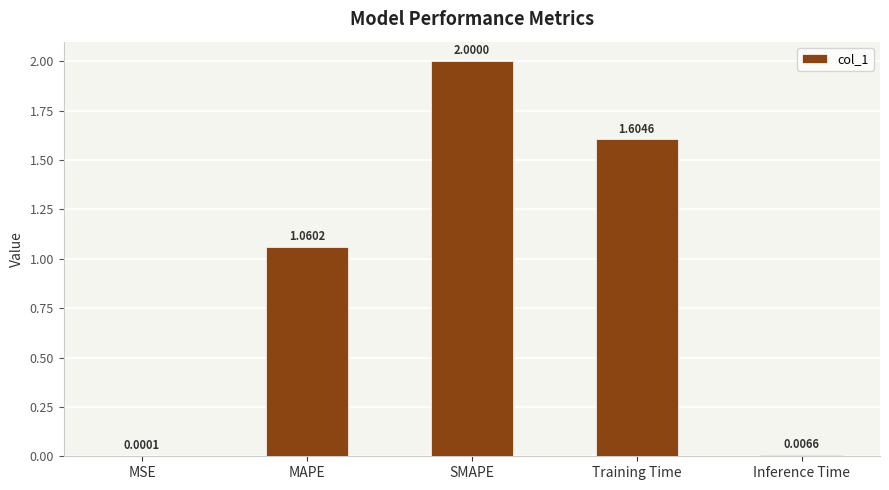

What is the sum of the values at Training Time and SMAPE?

3.6